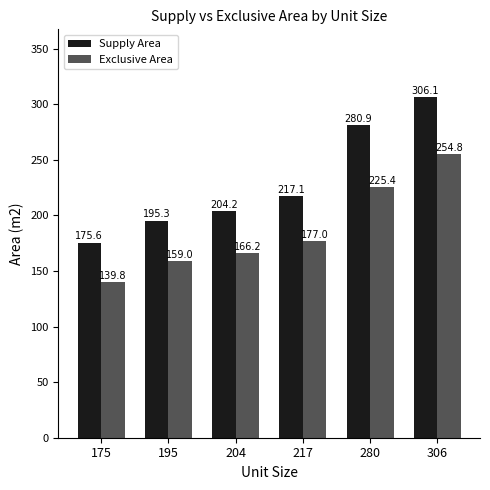

What is the approximate value of Supply Area at 280?

280.9